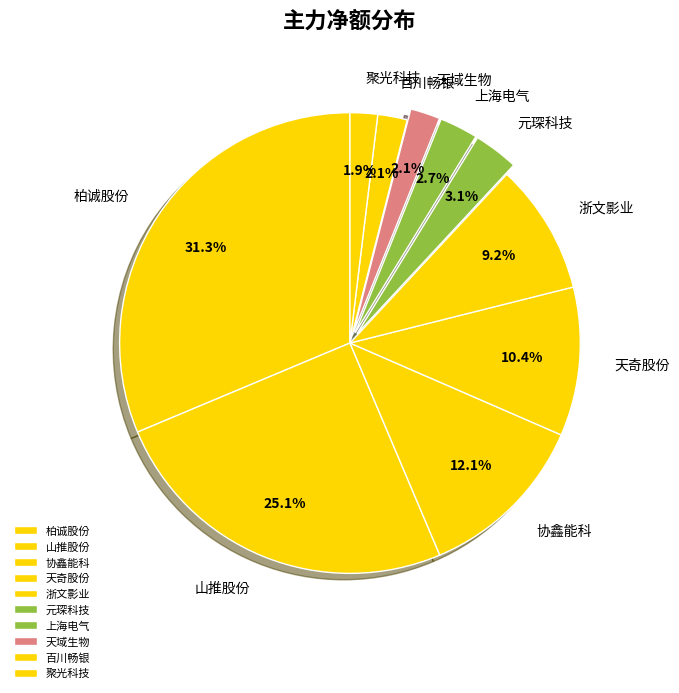

Which category has the biggest portion of the pie?

柏诚股份